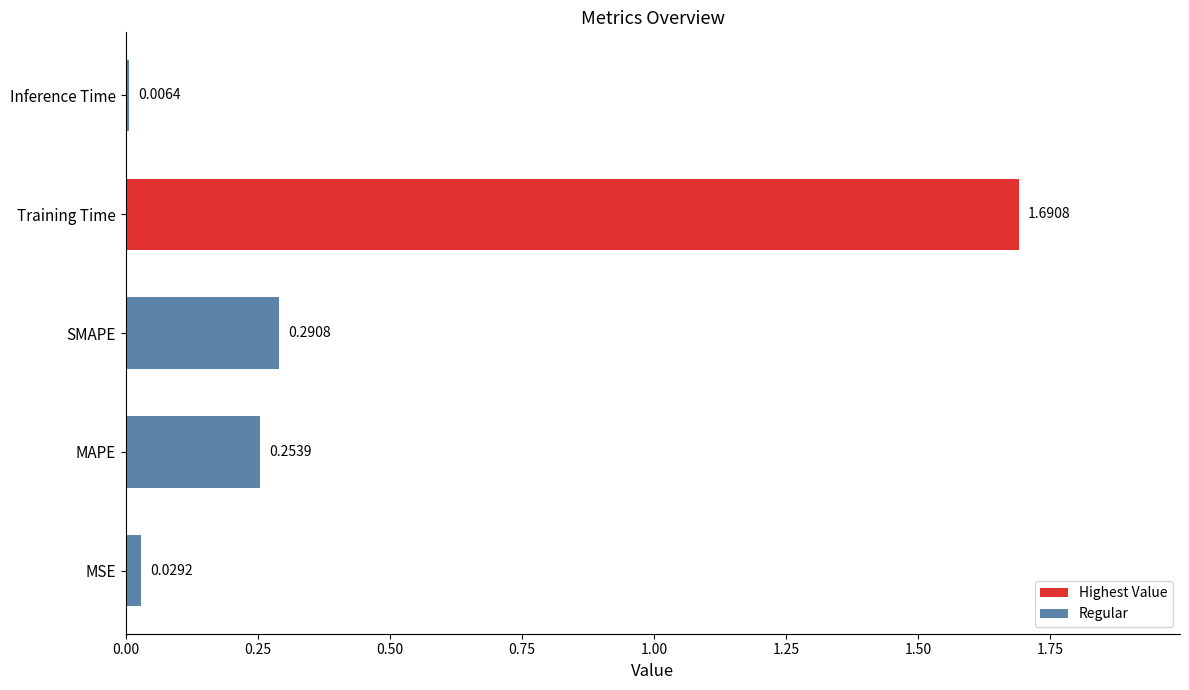

At which category does the chart reach its peak across all series?

Training Time